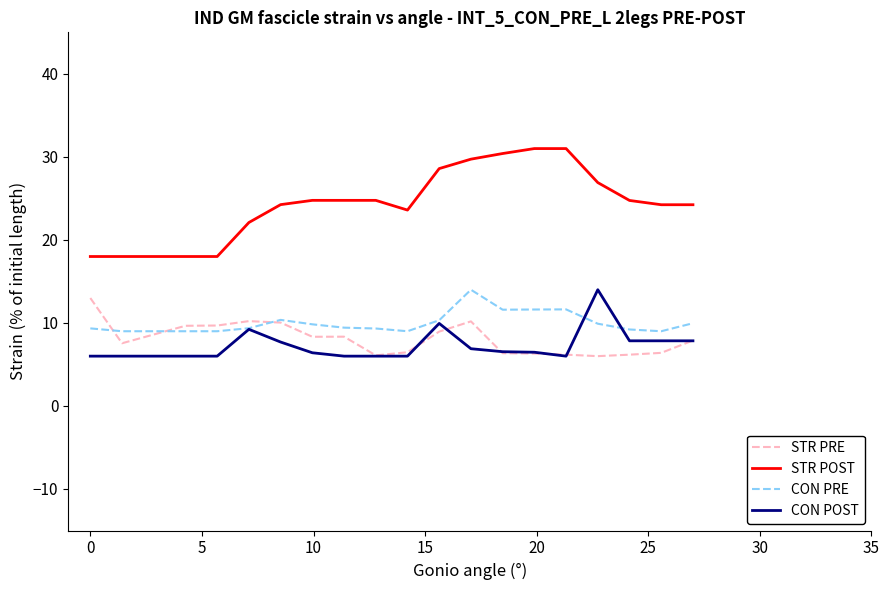

At how many categories does at least one series exceed 29?

4